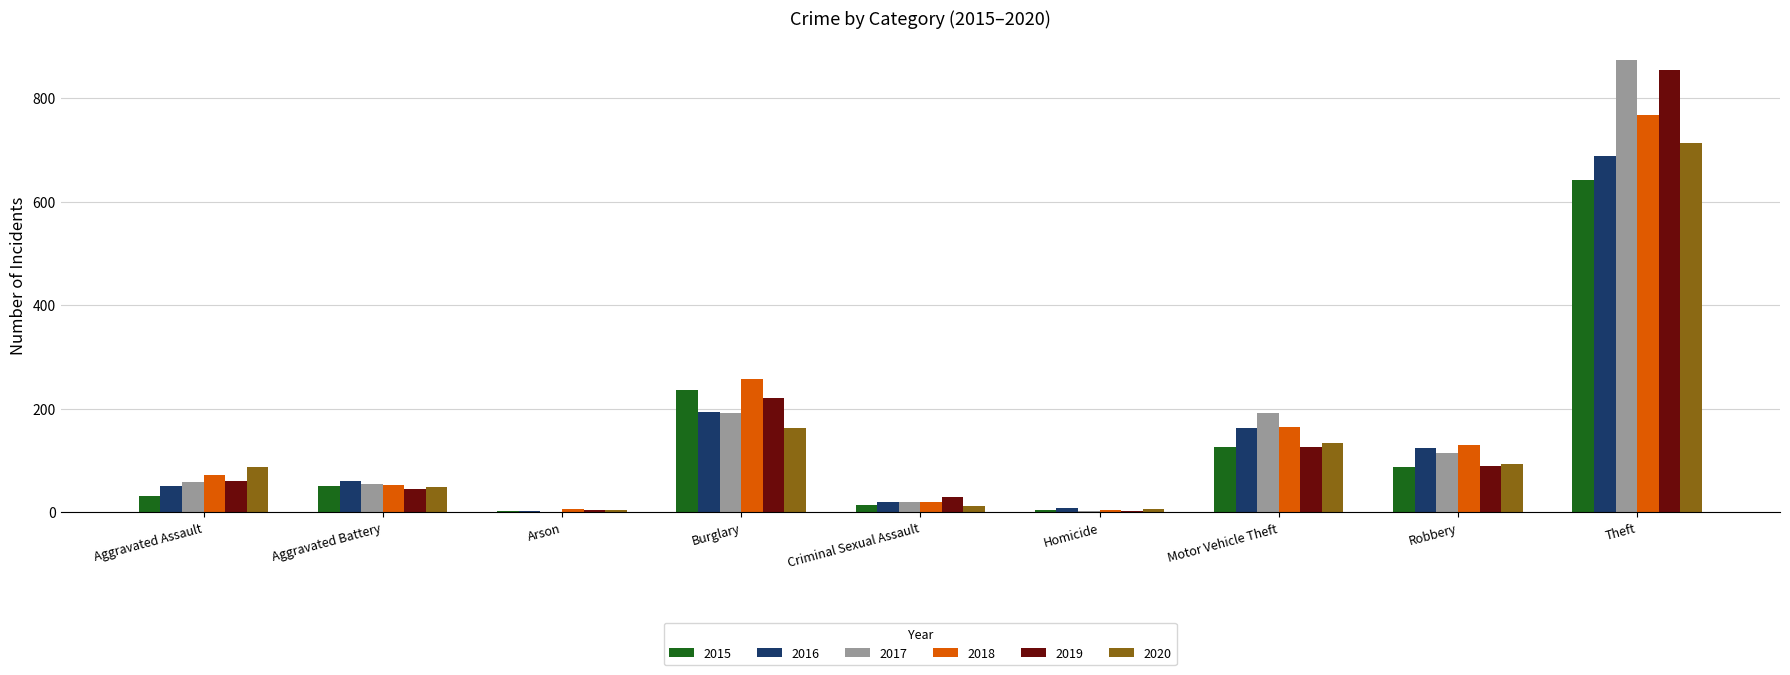

What is the total value across all series at Burglary?

1263